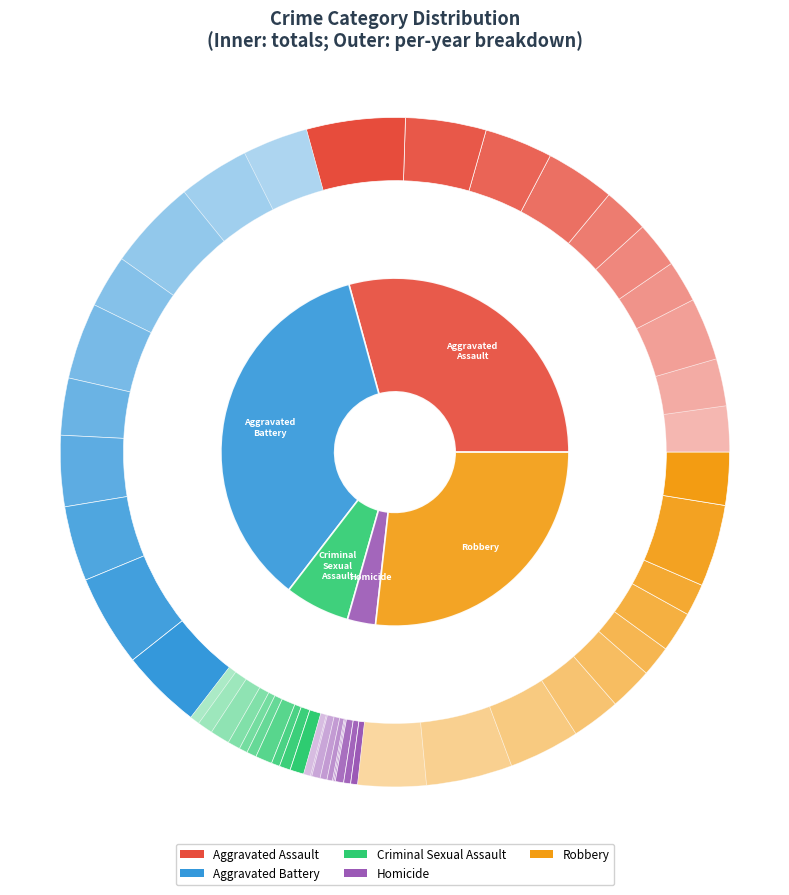

What percentage is the 5 slice, to the nearest percent?

8%